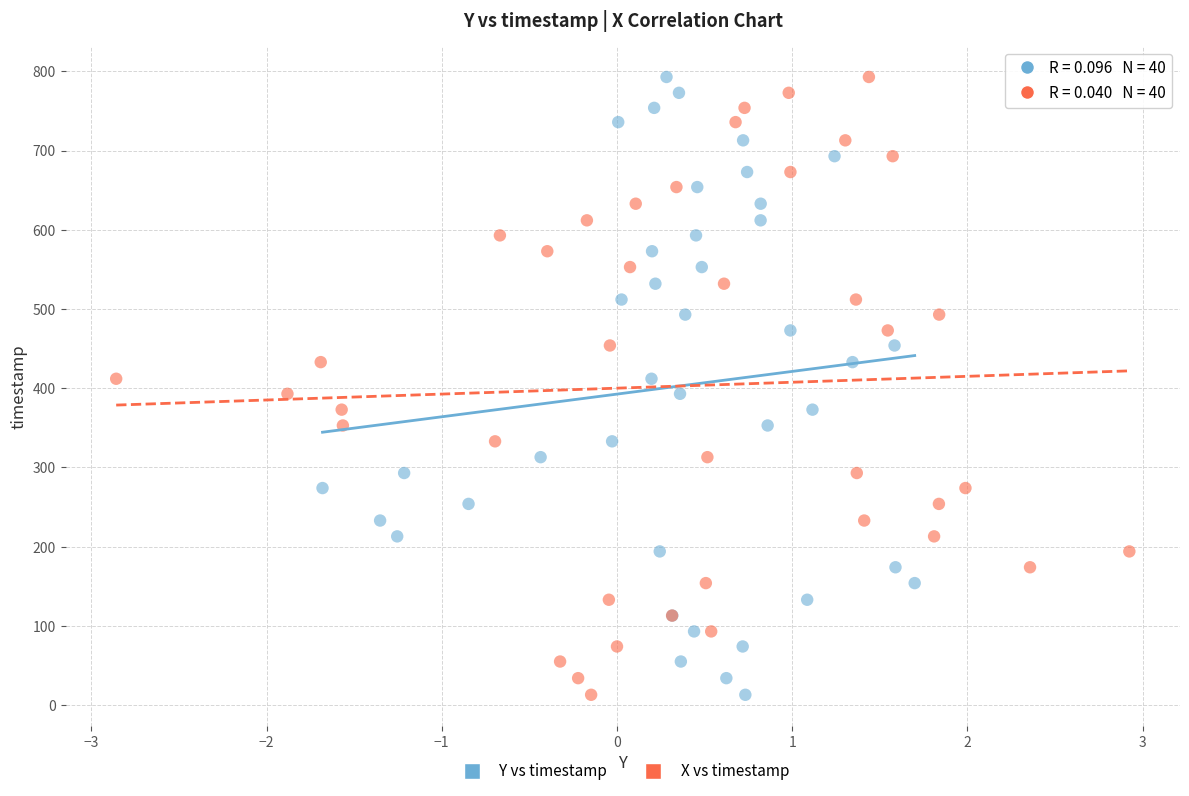

What are all the series names shown in the legend?

Y vs timestamp, X vs timestamp